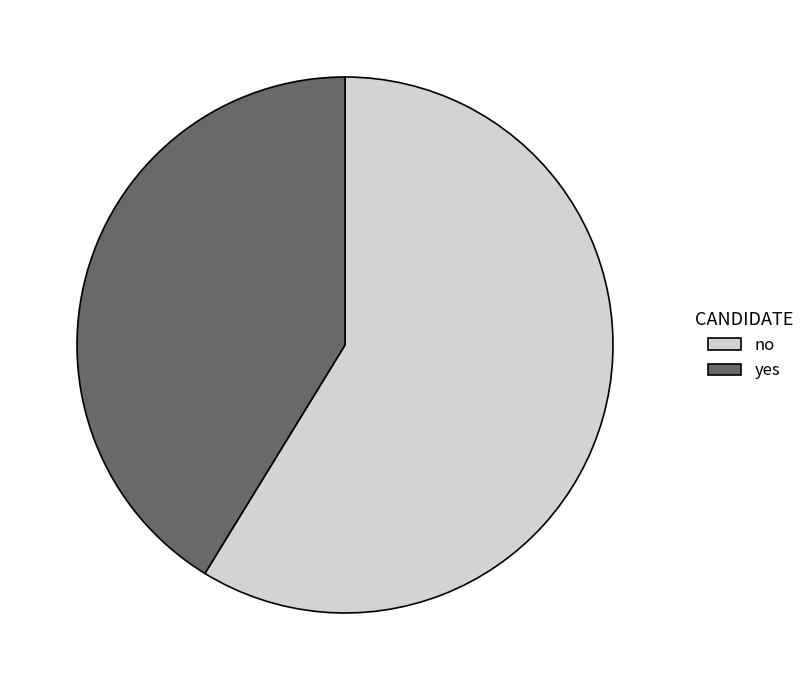

Between yes and no, which is larger?

no